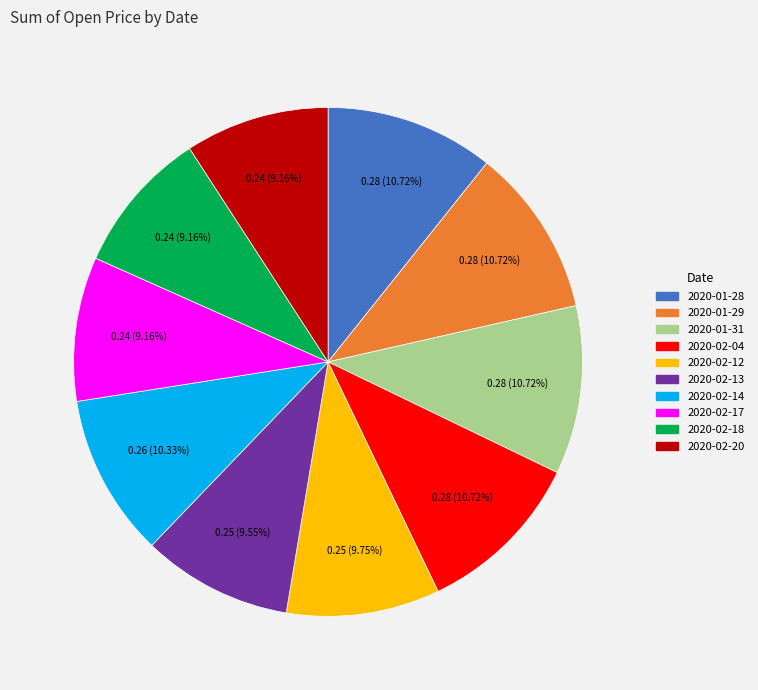

Is there a majority slice in this chart?

No